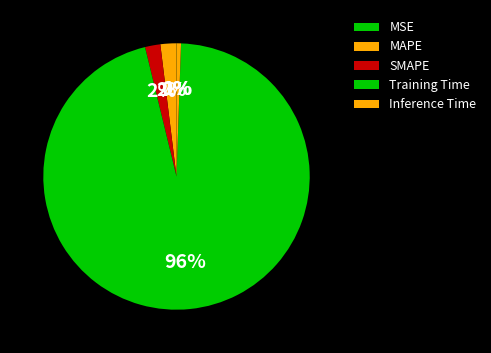

To the nearest percent, what portion does Training Time represent?

96%